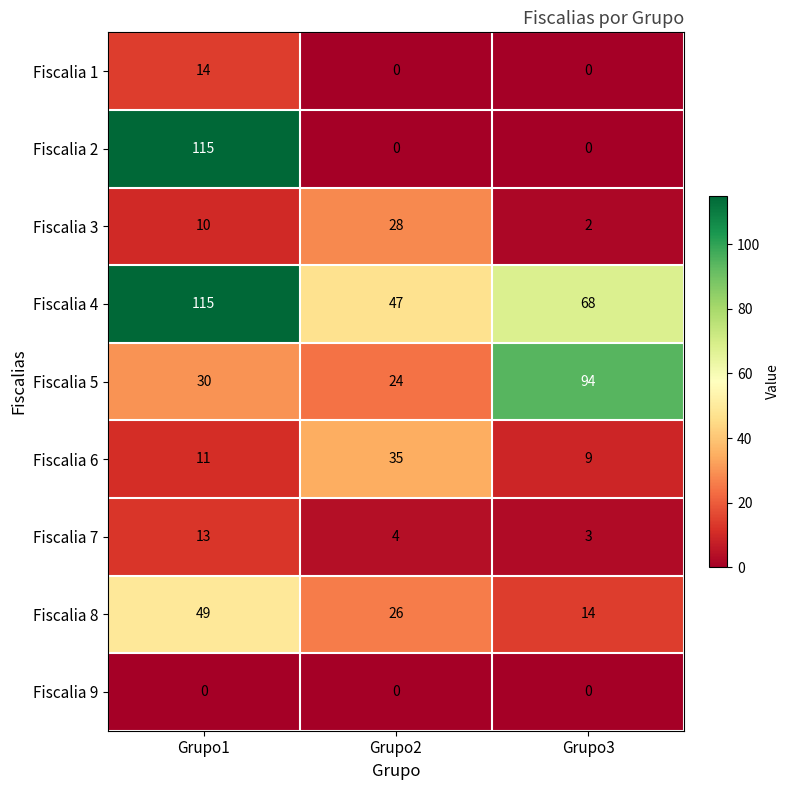

Which series changed the most between Grupo1 and Grupo3?

Fiscalia 2